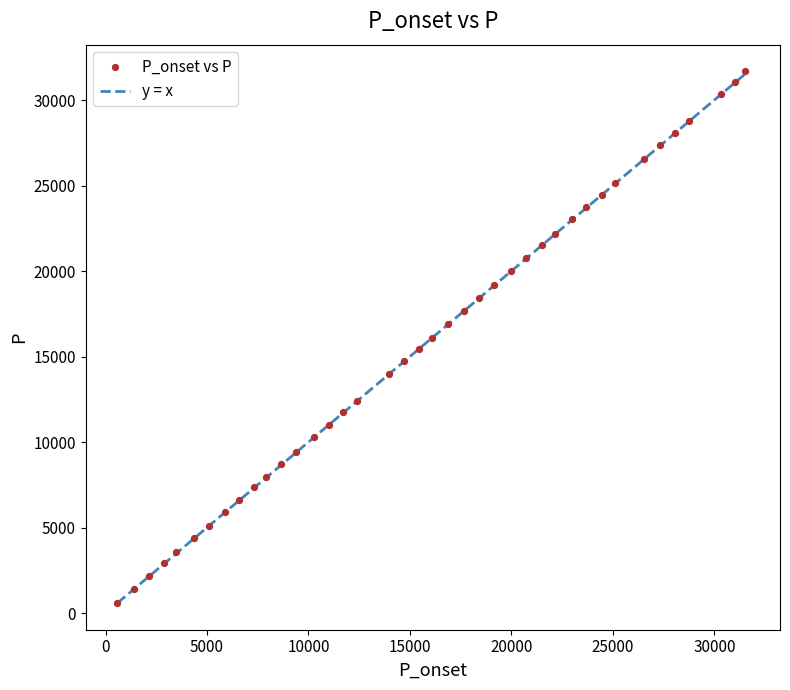

What is the range of X values (max minus min)?

30916